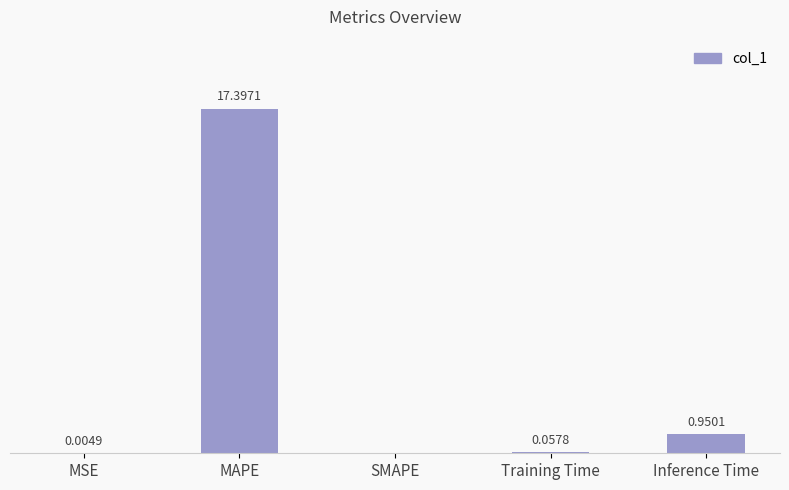

Where is the data nearest to the value 8?

Inference Time